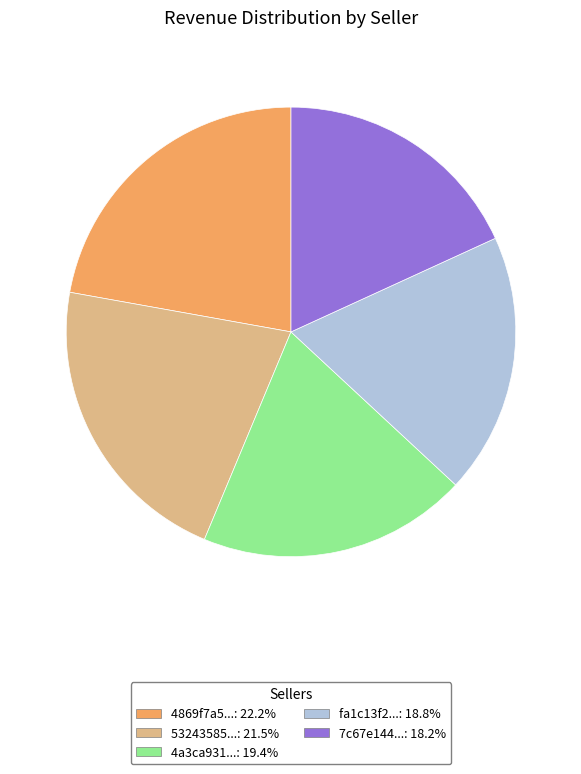

Does any single category account for the majority?

No